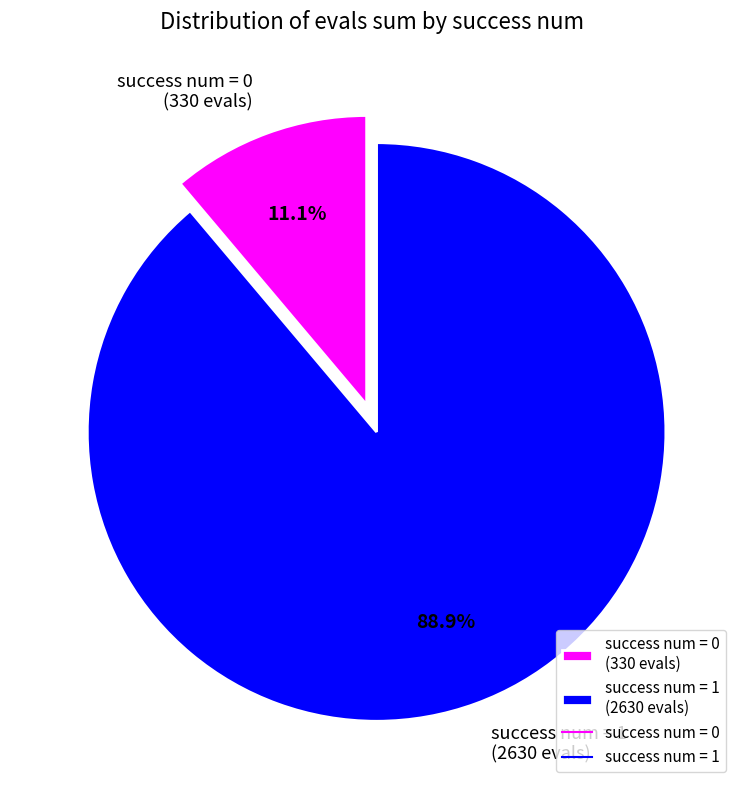

How many slices are in this pie chart?

2